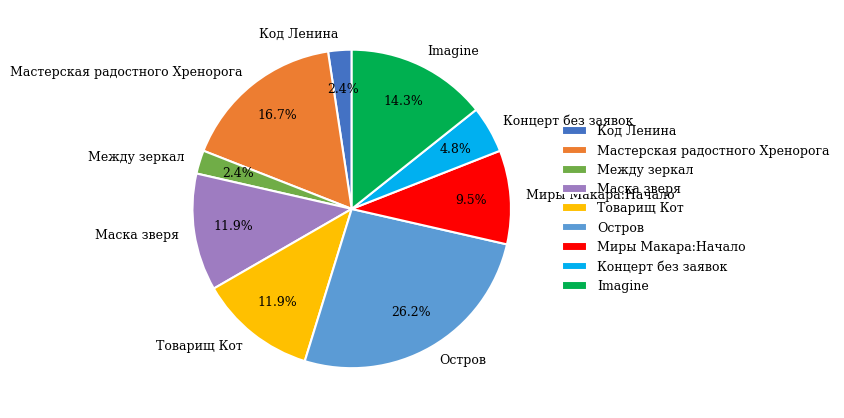

Combined, do Товарищ Кот and Imagine account for over 50%?

No